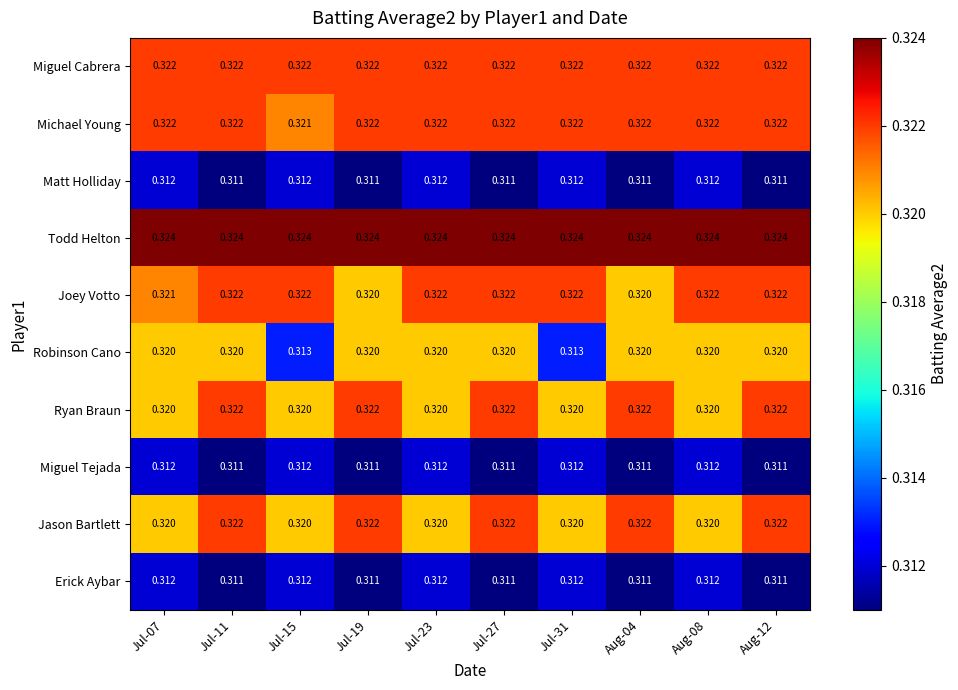

Which series has the largest range (max minus min)?

Robinson Cano